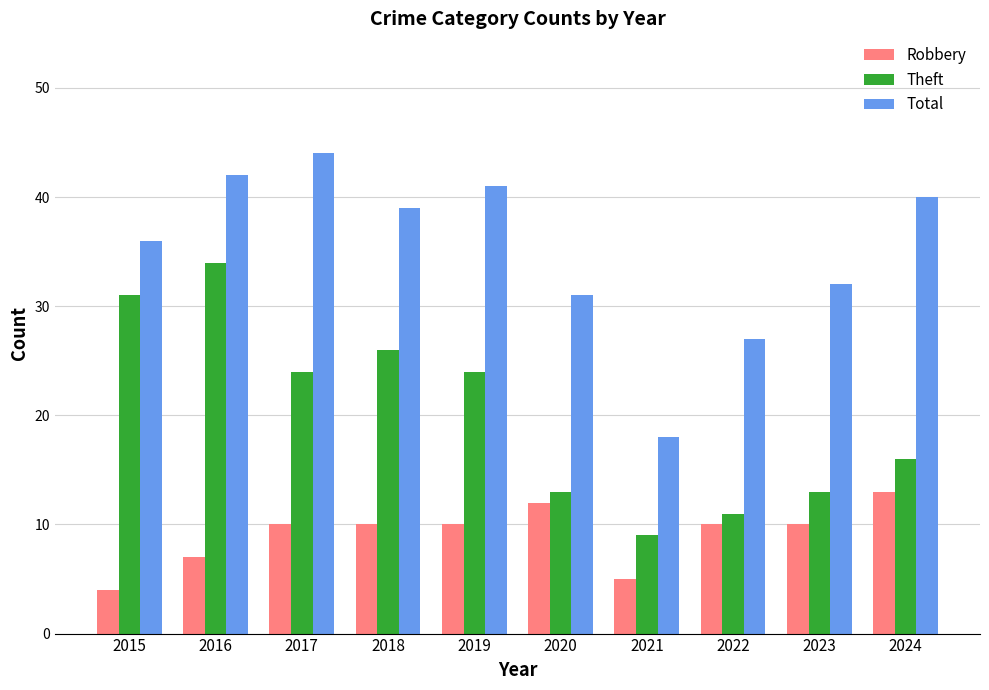

At 2018, list the series in order from smallest to largest.

Robbery, Theft, Total